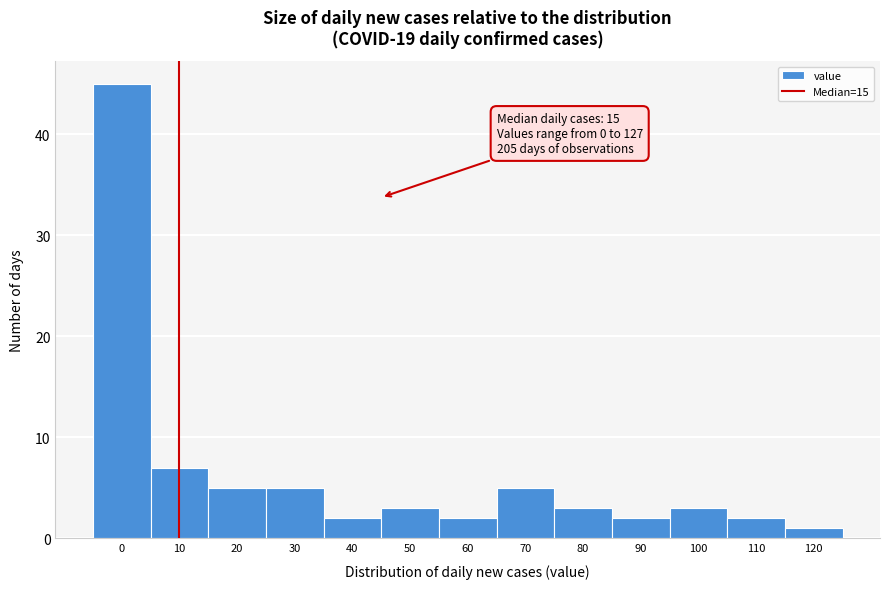

Reading right to left, transcribe all the data shown in this chart.

1	2	3	2	3	5	2	3	2	5	5	7	45